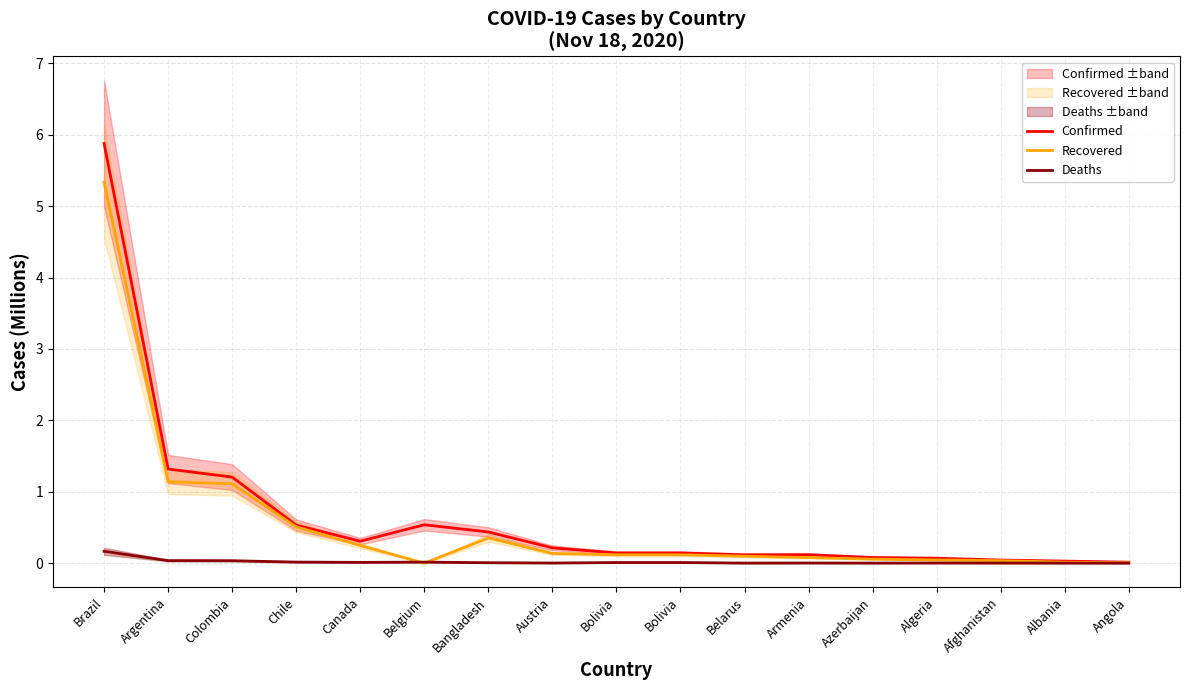

What is the sum of all Deaths values?

0.3